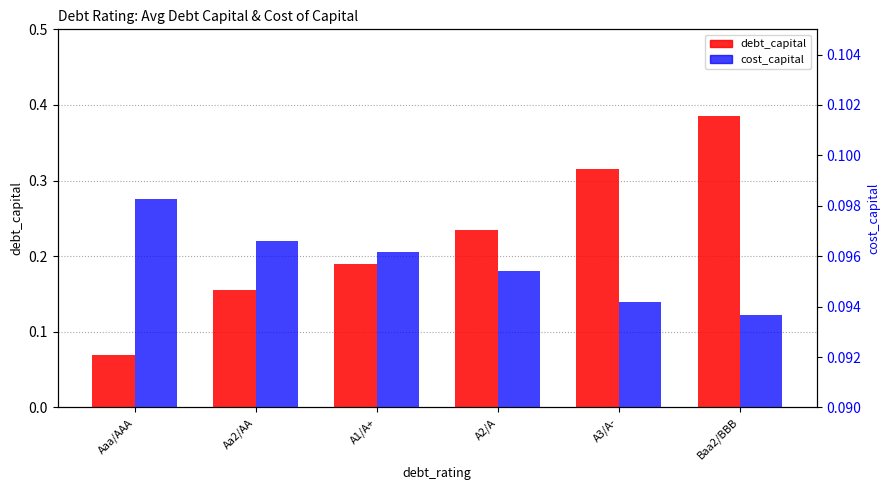

What are all the series names shown in the legend?

debt_capital, cost_capital